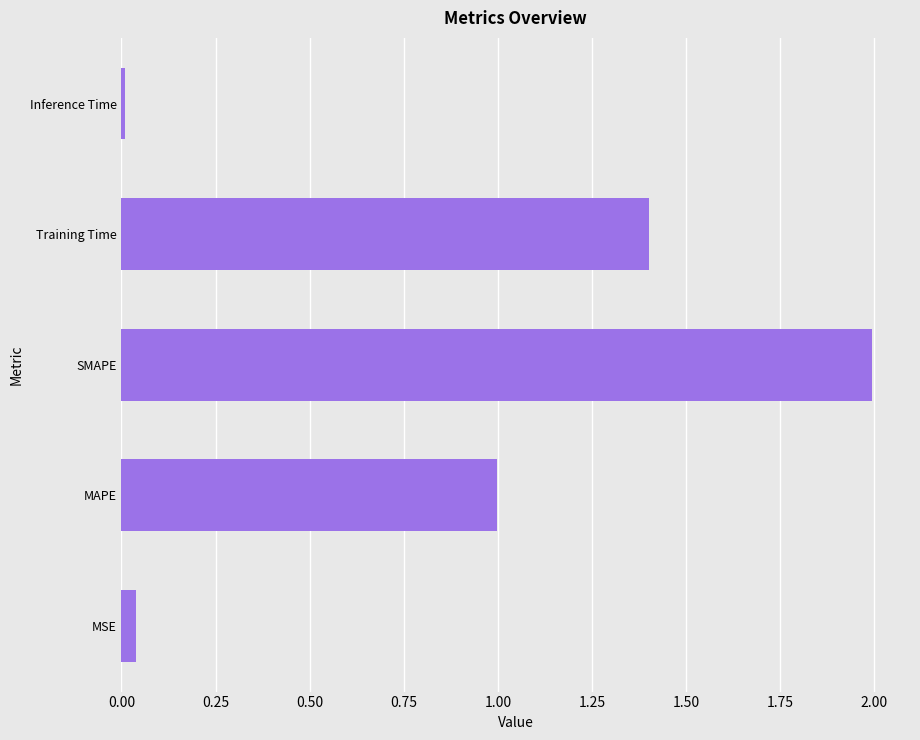

What is the change in value from MAPE to SMAPE?

+1.0